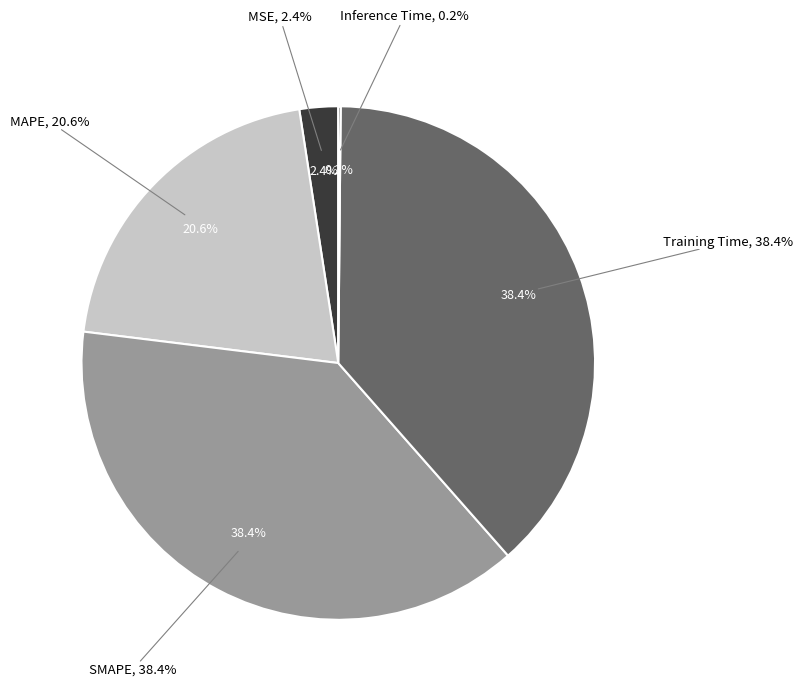

What portion of the pie excludes MSE?

97.6%